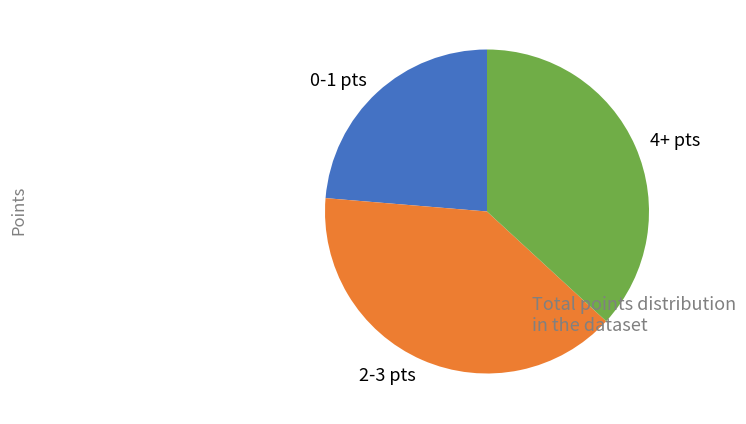

Do 4+ pts and 2-3 pts together represent more than half of the pie?

Yes